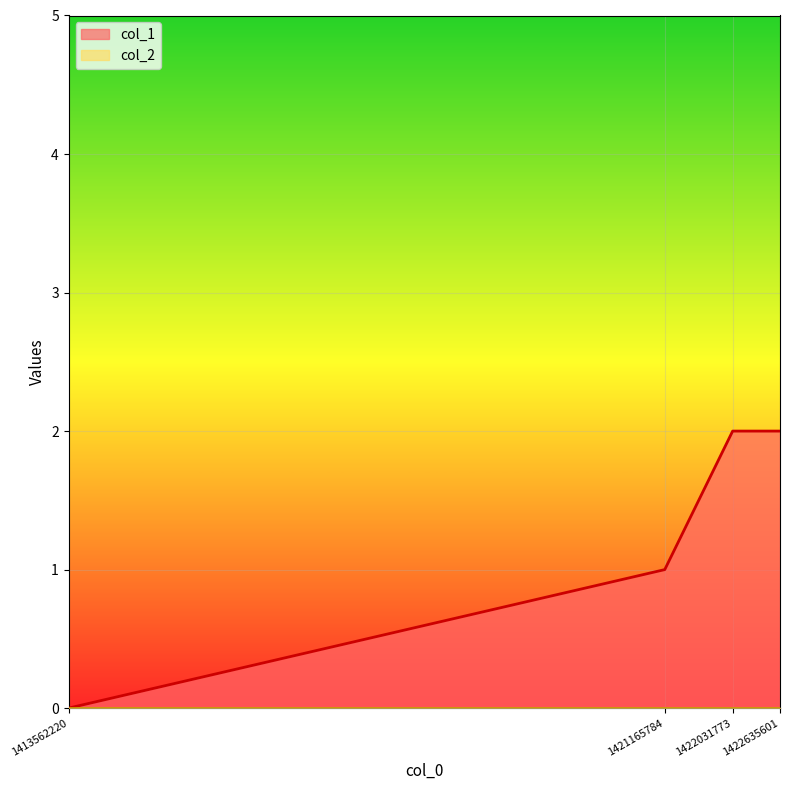

At which category does the chart reach its minimum across all series?

1413562220